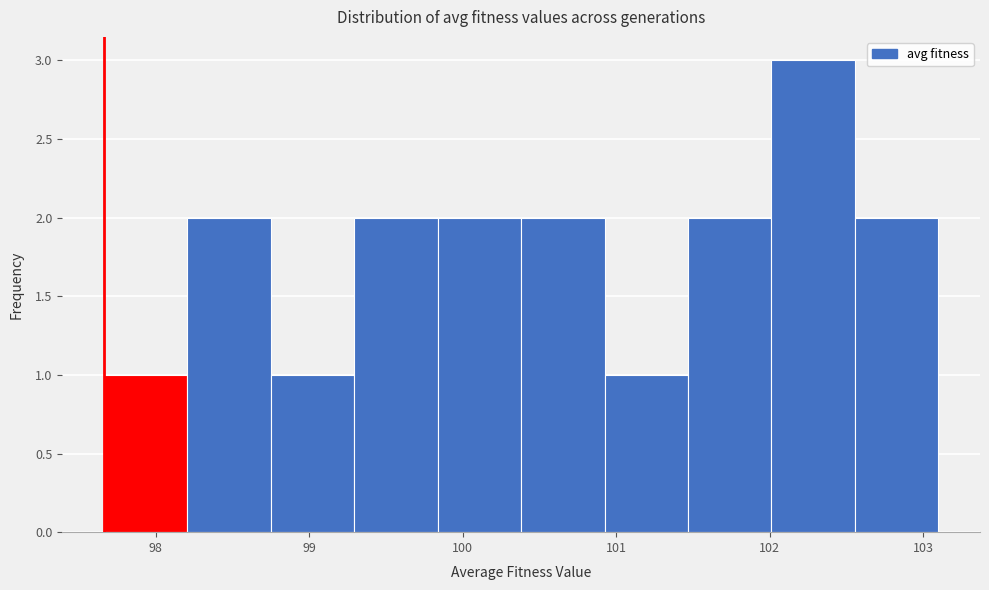

Over which range of the x-axis is the bar tallest?

102.0 to 102.6